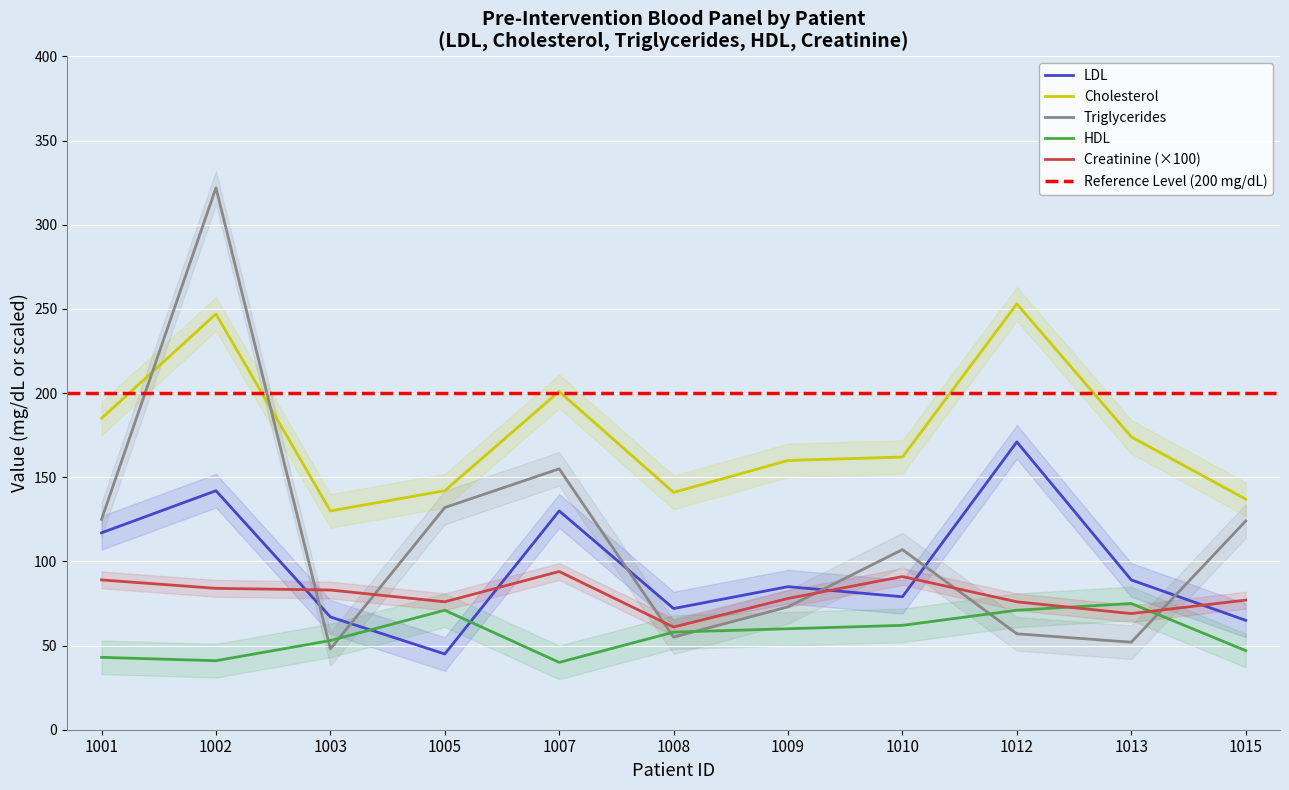

Rank the series at 1012 from highest to lowest value.

Cholesterol, LDL, Creatinine, HDL, Triglycerides